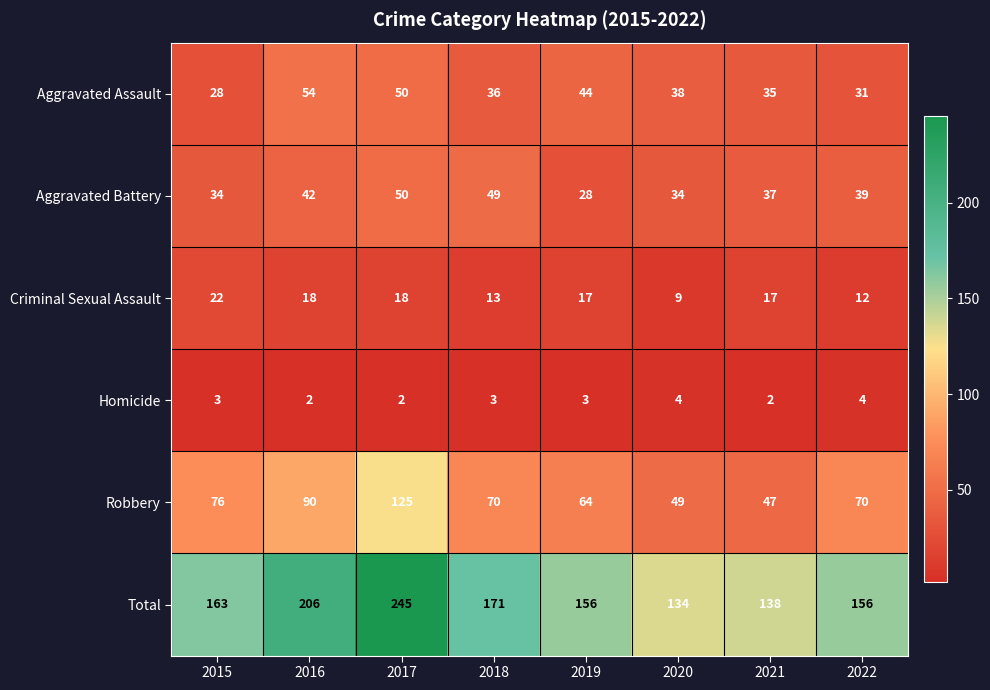

Which series has the widest spread of values?

Total